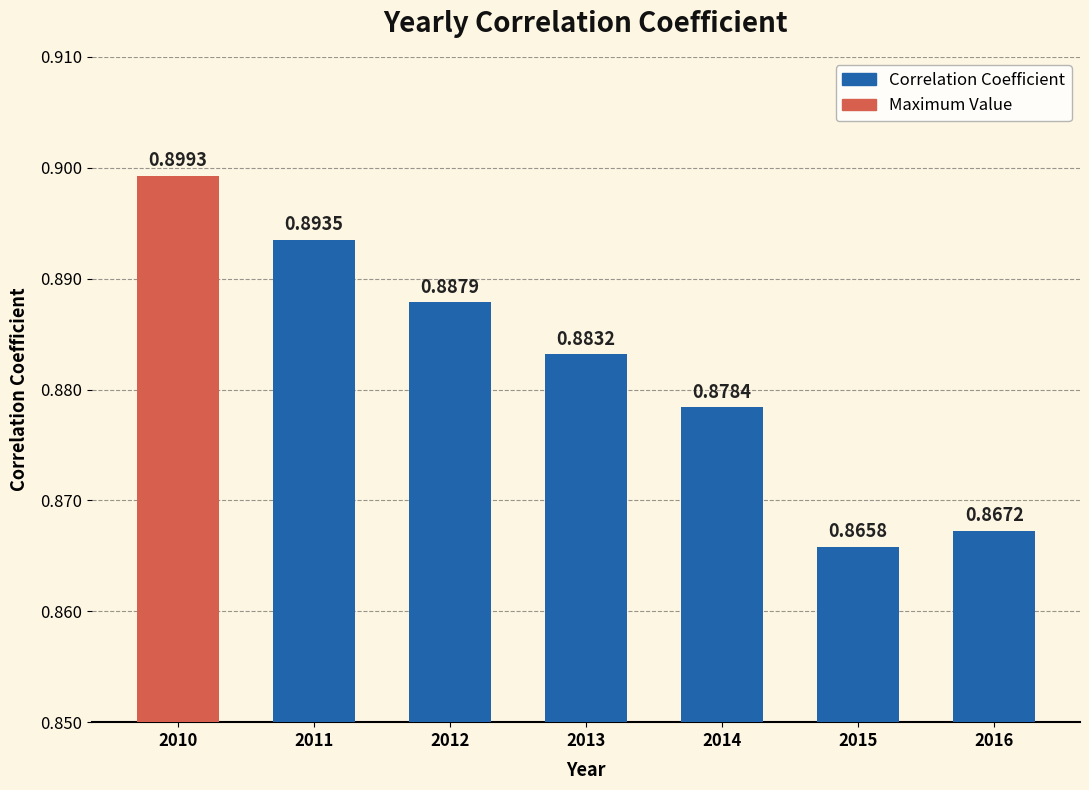

How many values are between 0 and 1?

7